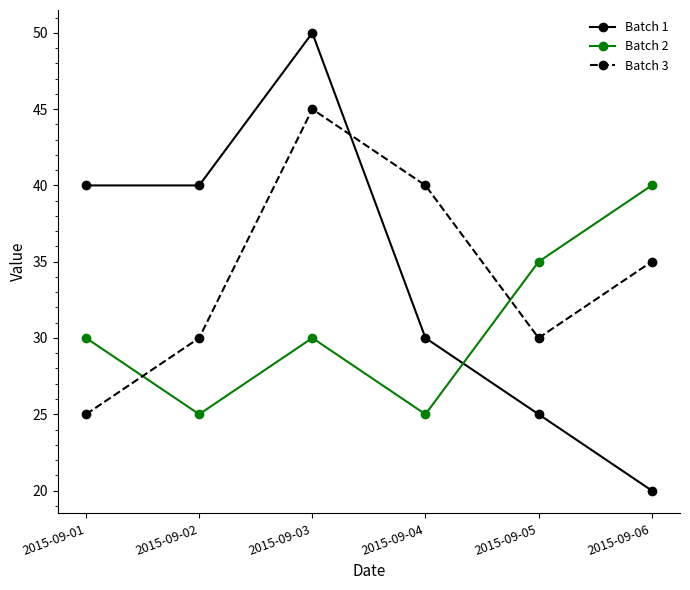

What is the average value of the Batch 1 series?

34